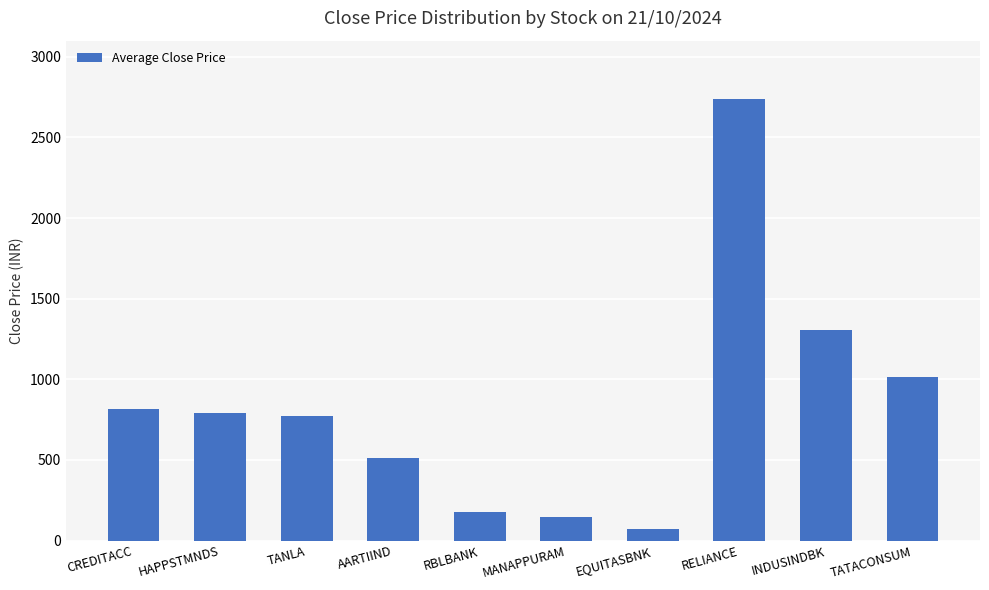

Between EQUITASBNK and RBLBANK, which is larger?

RBLBANK